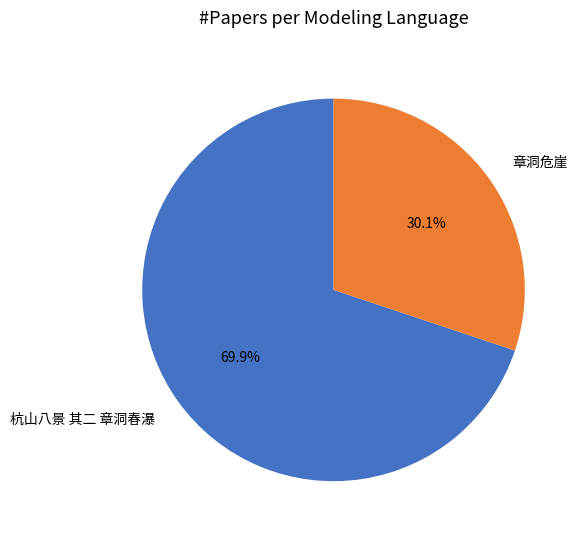

To the nearest percent, what is the combined percentage of 章洞危崖 and 杭山八景 其二 章洞春瀑?

100%